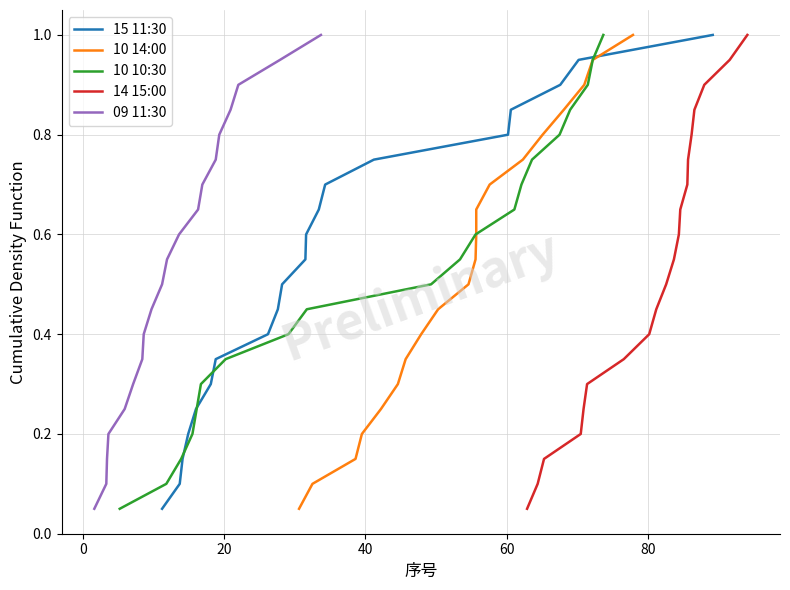

What is the highest value of the 14 15:00 series?

1.0